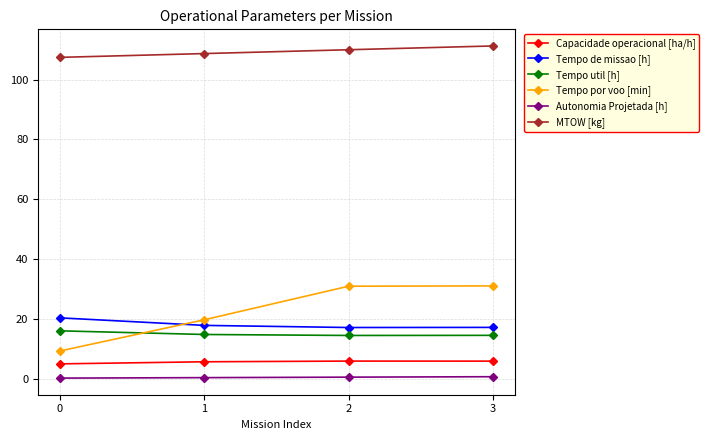

What are all the series names shown in the legend?

Capacidade operacional [ha/h], Tempo de missao [h], Tempo util [h], Tempo por voo [min], Autonomia Projetada [h], MTOW [kg]